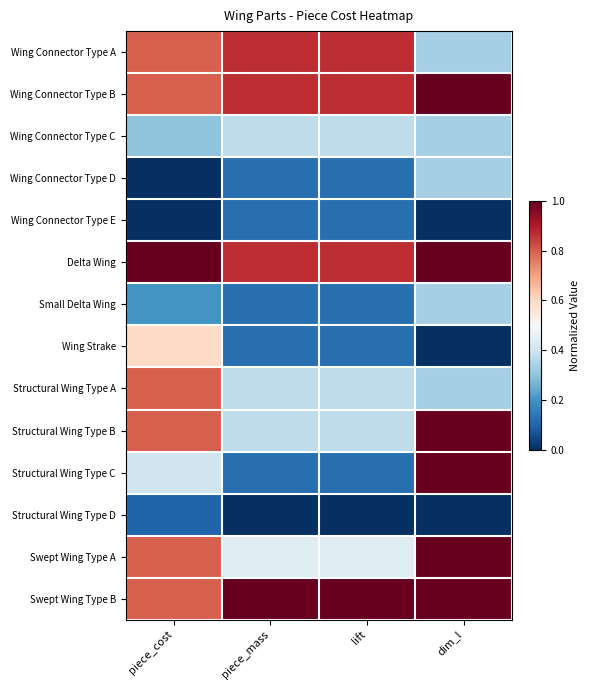

At which category is the sum across all series the highest?

dim_l